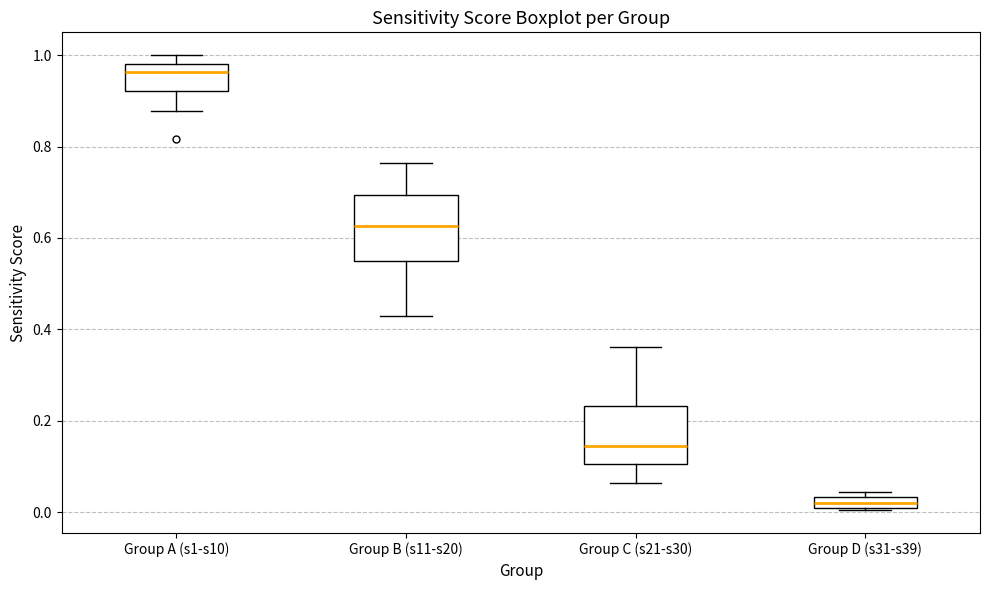

Where is the upper edge of the box for Group A (s1-s10) on the y-axis? The values are not printed on the chart, so give them approximately, as read against the axis.

0.98